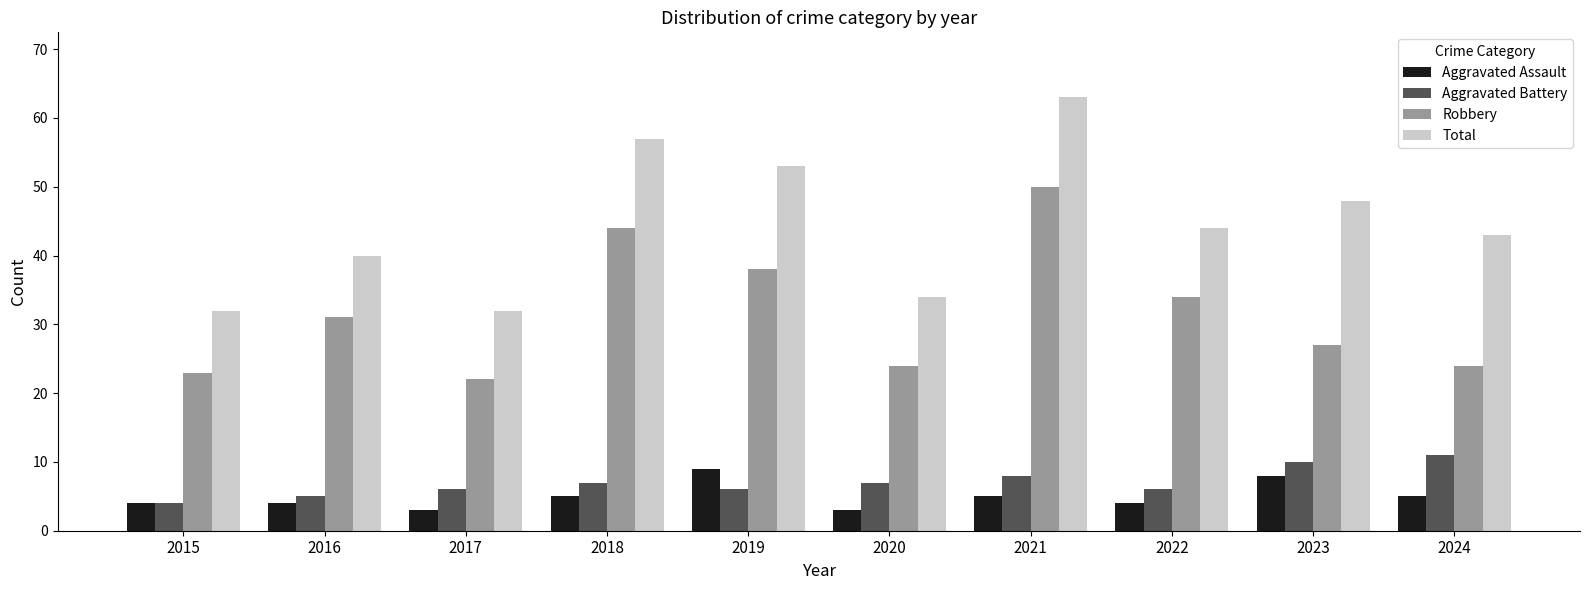

Rank the series by their maximum value, from highest to lowest.

Total, Robbery, Aggravated Battery, Aggravated Assault